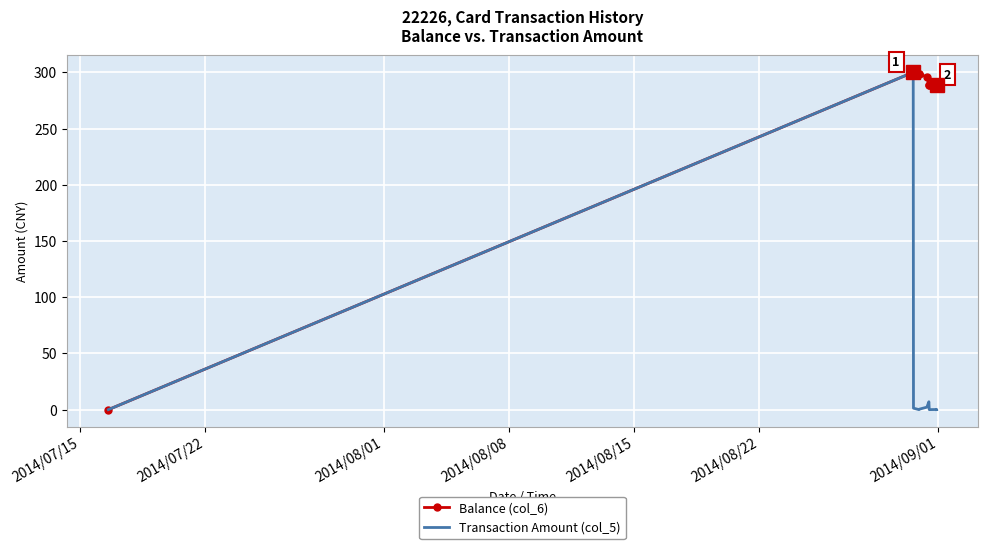

What is the greatest value displayed?

300.0